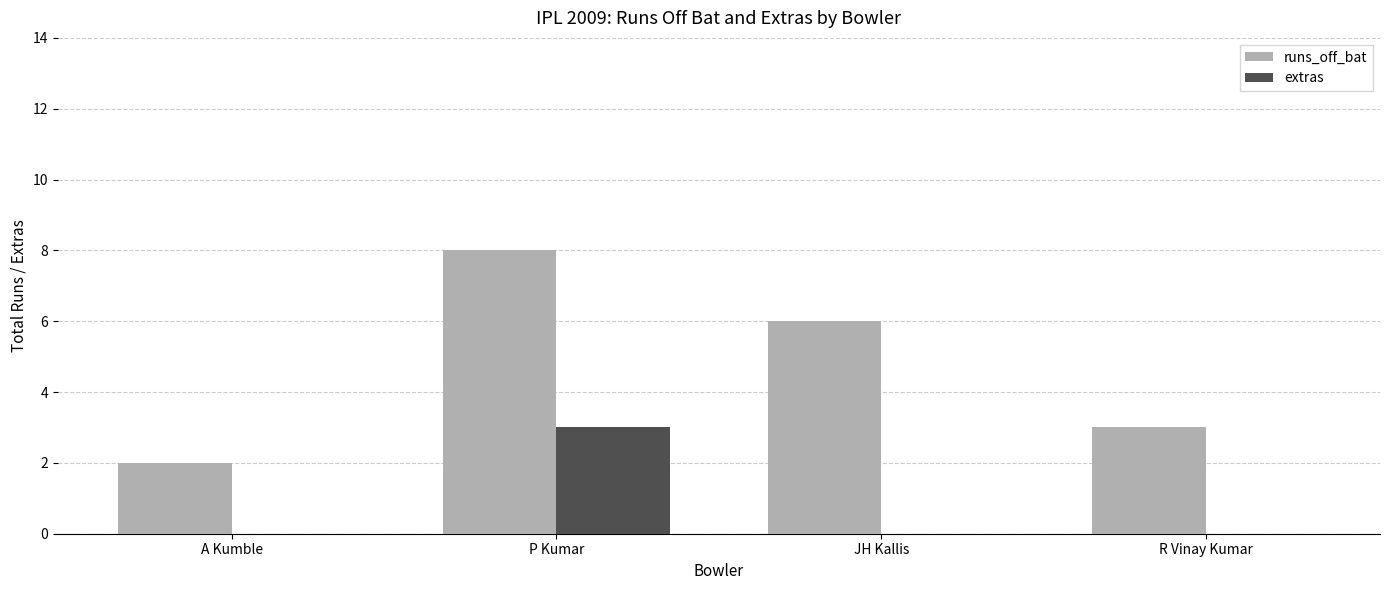

Reading left to right, list all the values displayed in this chart.

runs_off_bat: A Kumble=2	P Kumar=8	JH Kallis=6	R Vinay Kumar=3
extras: A Kumble=0	P Kumar=3	JH Kallis=0	R Vinay Kumar=0